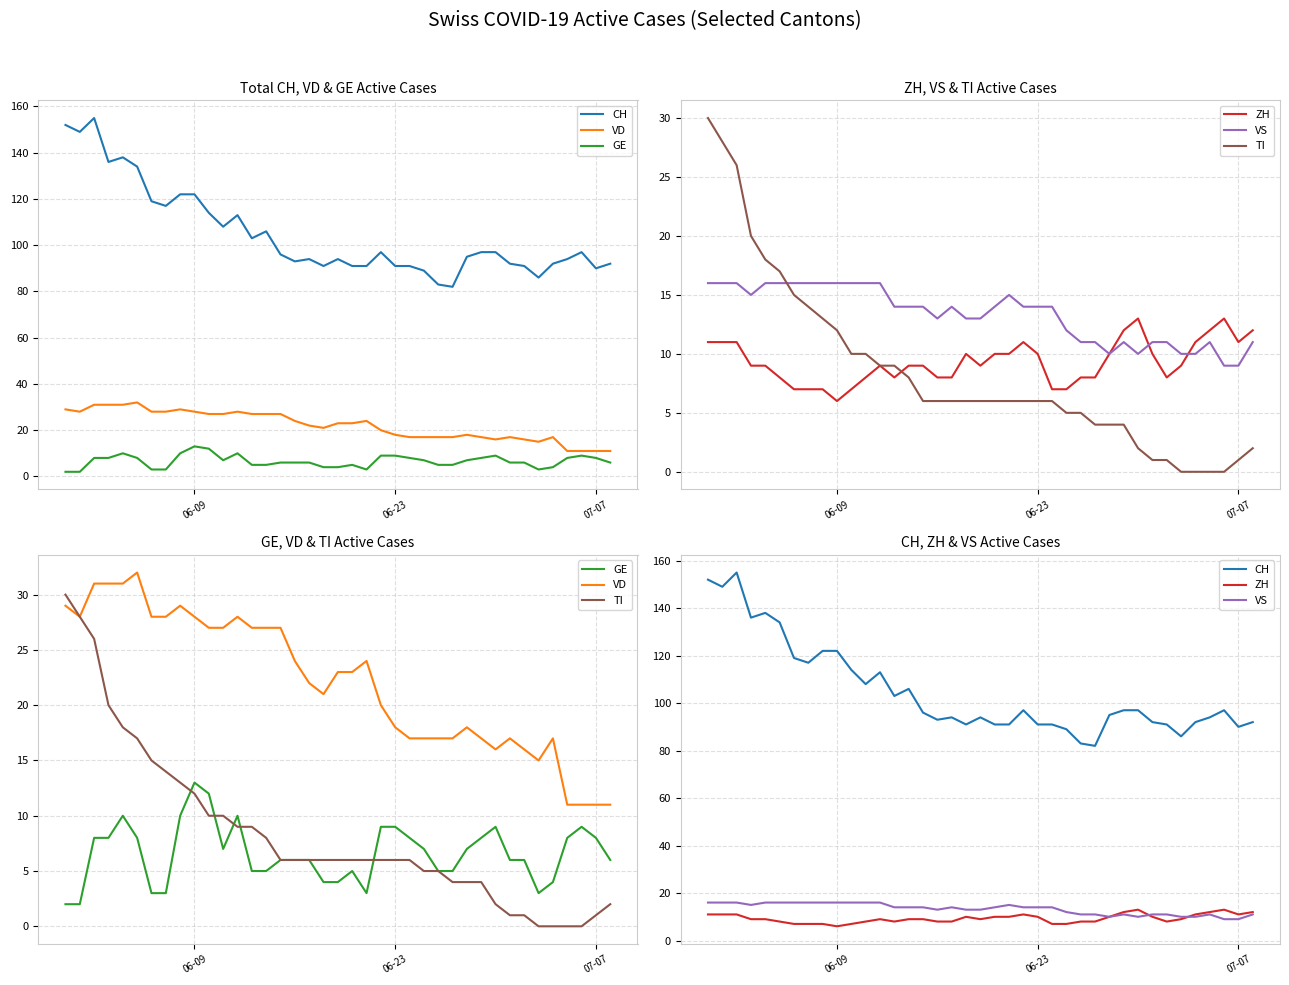

What are all the series names shown in the legend?

CH, VD, GE, ZH, VS, TI